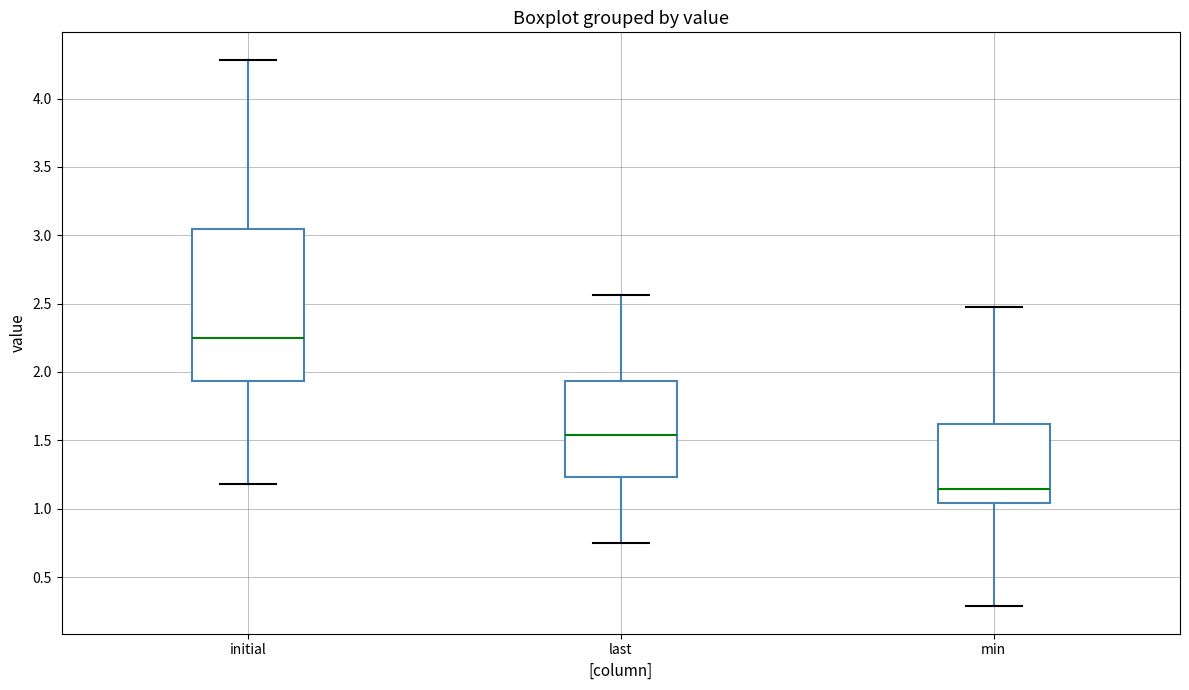

Reading left to right, read every box against the y-axis: the position of its median line, the range the box covers, and the ends of its whiskers. The values are not printed on the chart, so give them approximately, as read against the axis.

initial: median 2.25, box 1.95 to 3.05, whiskers 1.20 to 4.30
last: median 1.55, box 1.25 to 1.95, whiskers 0.75 to 2.55
min: median 1.15, box 1.05 to 1.60, whiskers 0.30 to 2.45